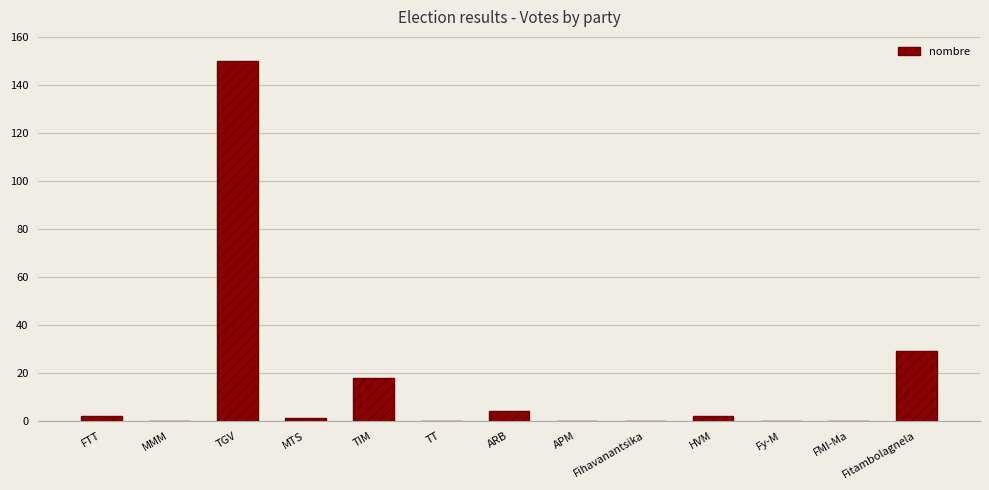

The value at APM is 0. True or false?

True